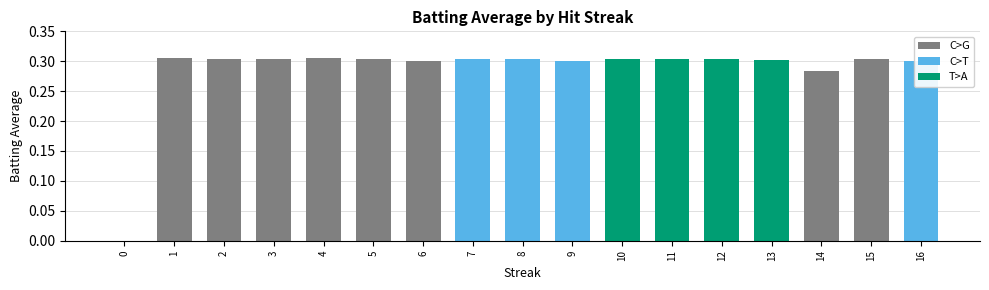

Is it true that the value at 15 is 0.2?

False